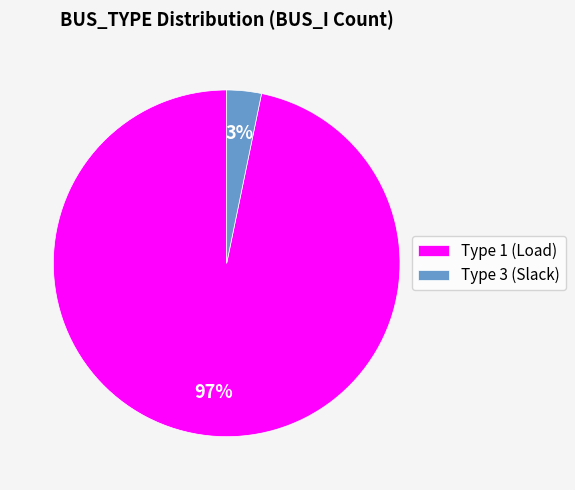

Which slice is the smallest?

Type 3 (Slack)